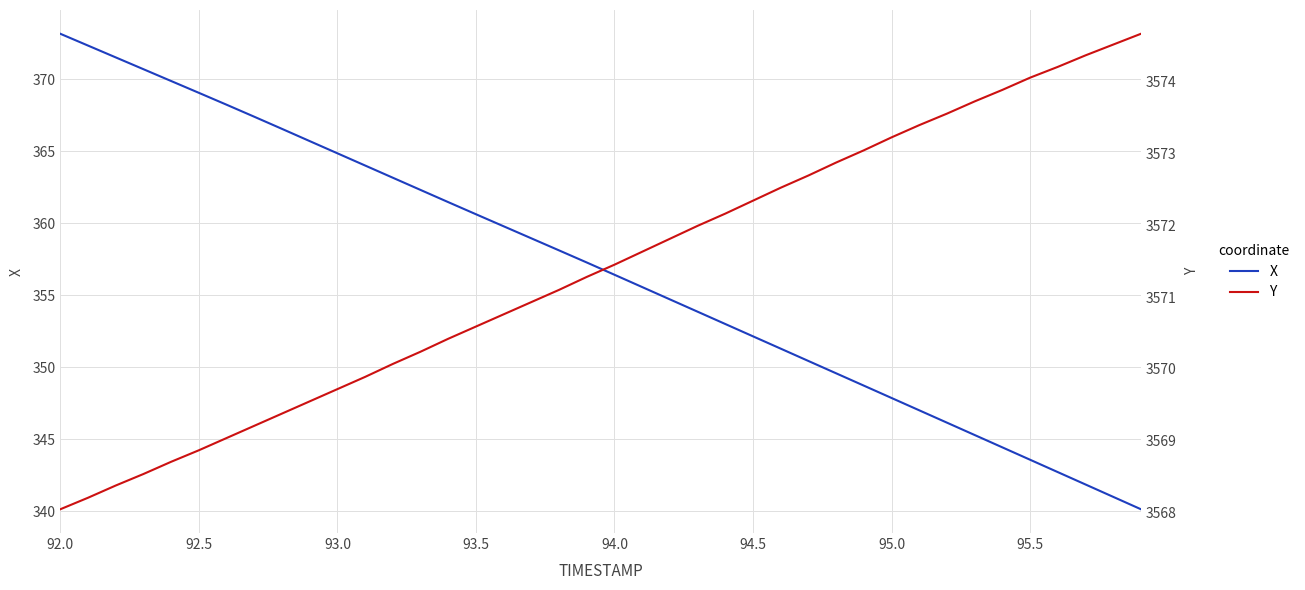

Is it true that X equals 150.6 at 95.5?

False